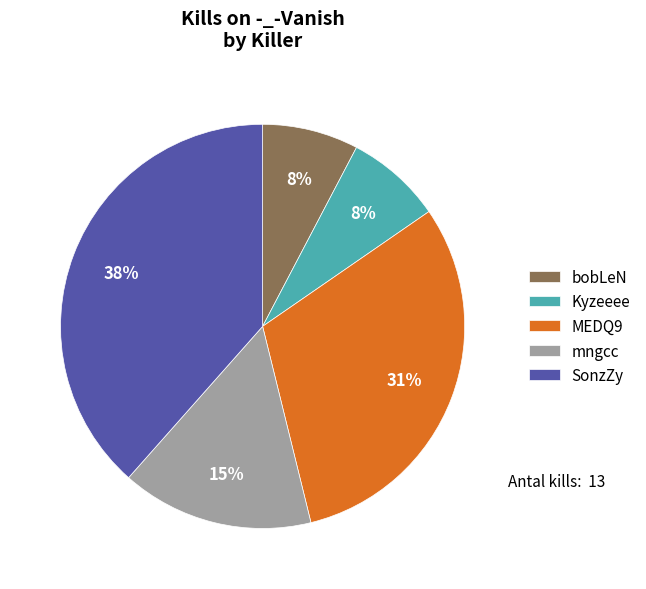

Does mngcc account for over 50% of the chart?

No